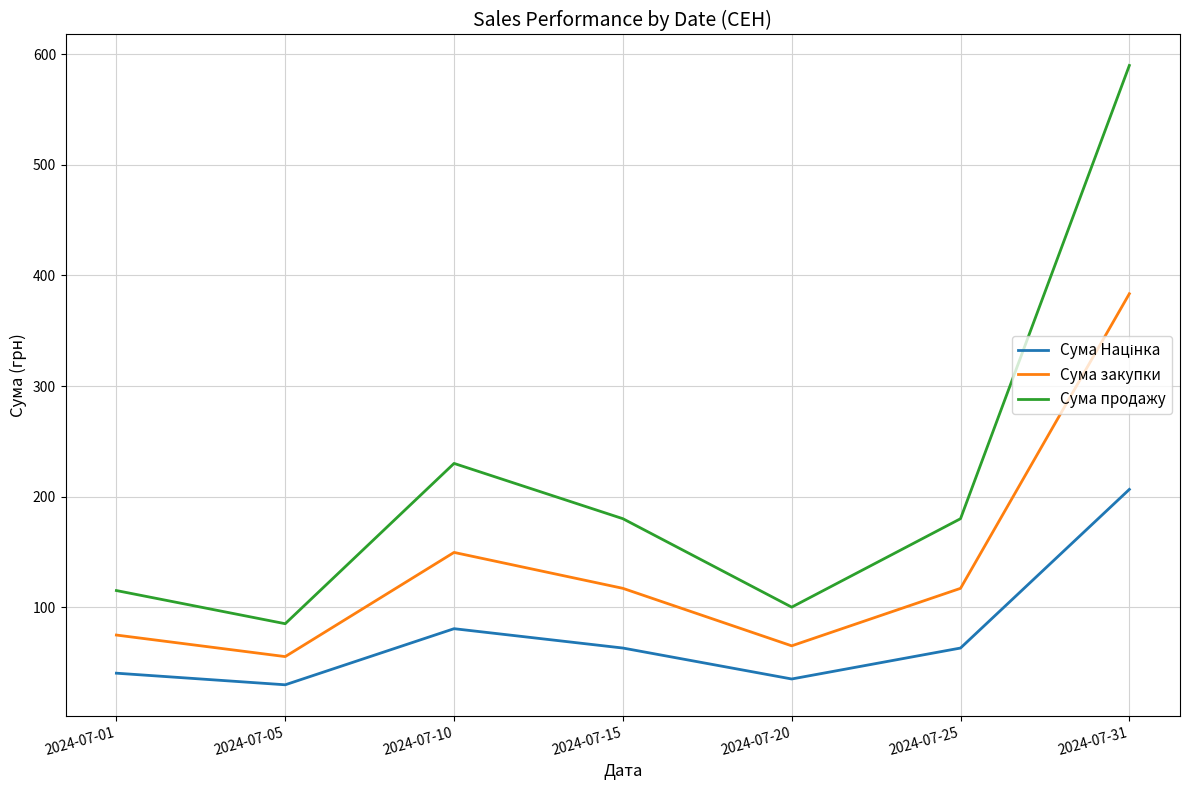

True or false: Сума продажу and Сума закупки intersect in this chart.

False